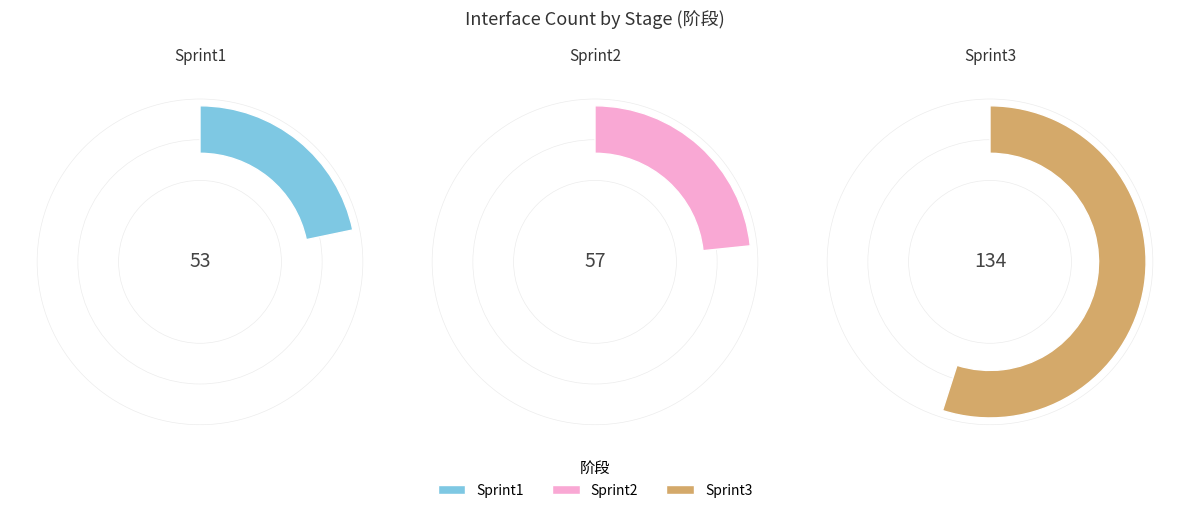

How many segments does this pie chart have?

3